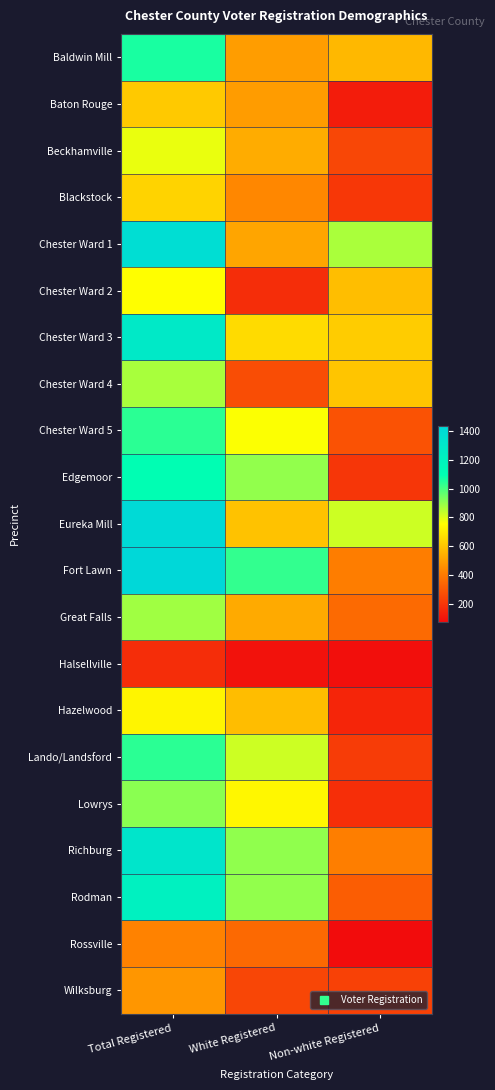

Reading left to right, what are all the values shown in this chart?

Baldwin Mill: Total Registered=1065	White Registered=497	Non-white Registered=568
Baton Rouge: Total Registered=613	White Registered=493	Non-white Registered=120
Beckhamville: Total Registered=785	White Registered=536	Non-white Registered=249
Blackstock: Total Registered=640	White Registered=438	Non-white Registered=202
Chester Ward 1: Total Registered=1388	White Registered=518	Non-white Registered=870
Chester Ward 2: Total Registered=754	White Registered=170	Non-white Registered=584
Chester Ward 3: Total Registered=1284	White Registered=662	Non-white Registered=622
Chester Ward 4: Total Registered=871	White Registered=268	Non-white Registered=603
Chester Ward 5: Total Registered=1041	White Registered=759	Non-white Registered=282
Edgemoor: Total Registered=1102	White Registered=901	Non-white Registered=201
Eureka Mill: Total Registered=1419	White Registered=594	Non-white Registered=825
Fort Lawn: Total Registered=1438	White Registered=1028	Non-white Registered=410
Great Falls: Total Registered=882	White Registered=530	Non-white Registered=352
Halsellville: Total Registered=174	White Registered=90	Non-white Registered=84
Hazelwood: Total Registered=732	White Registered=582	Non-white Registered=150
Lando/Landsford: Total Registered=1041	White Registered=824	Non-white Registered=217
Lowrys: Total Registered=911	White Registered=735	Non-white Registered=176
Richburg: Total Registered=1319	White Registered=905	Non-white Registered=414
Rodman: Total Registered=1217	White Registered=901	Non-white Registered=316
Rossville: Total Registered=425	White Registered=351	Non-white Registered=74
Wilksburg: Total Registered=478	White Registered=246	Non-white Registered=232